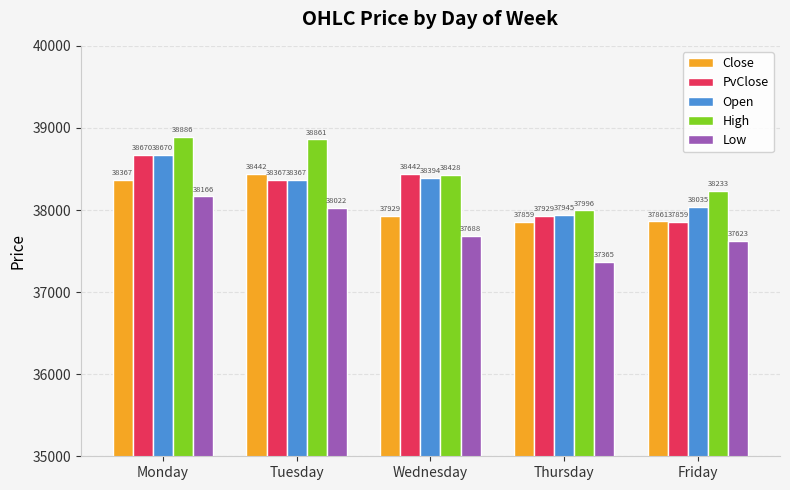

What are all the series names shown in the legend?

Close, PvClose, Open, High, Low